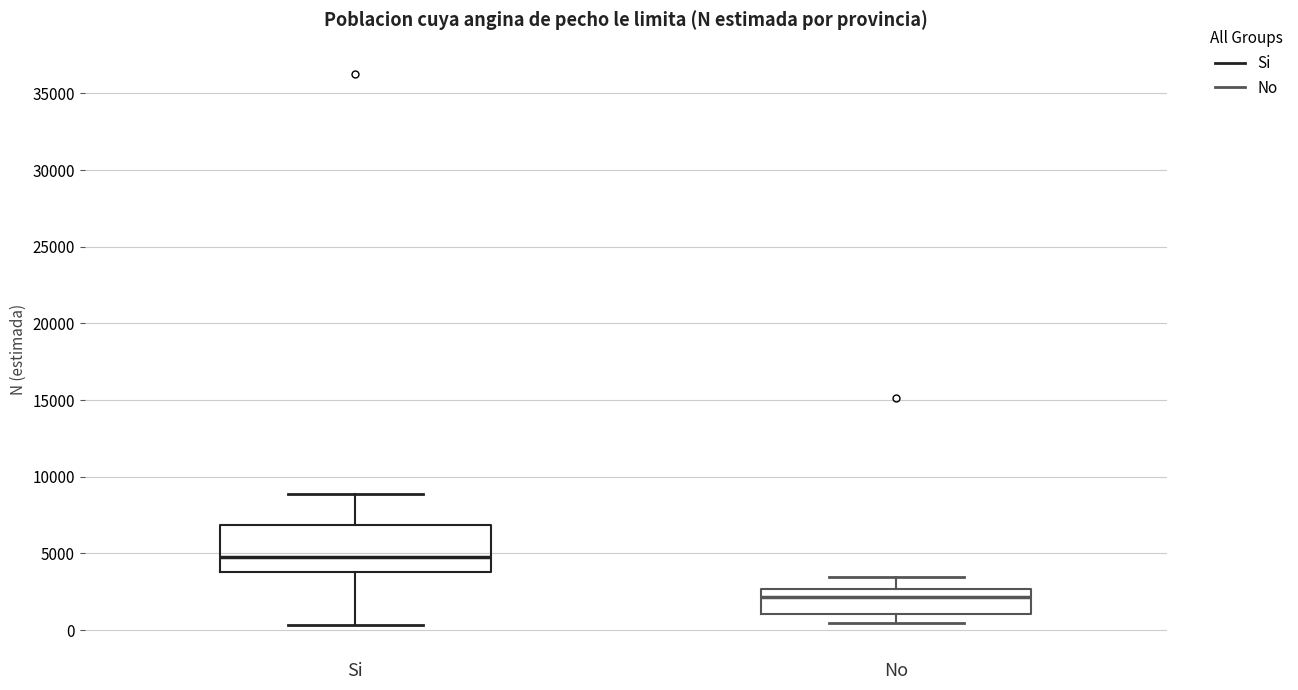

Where does the upper whisker of the box for No end on the y-axis? The values are not printed on the chart, so give them approximately, as read against the axis.

3500